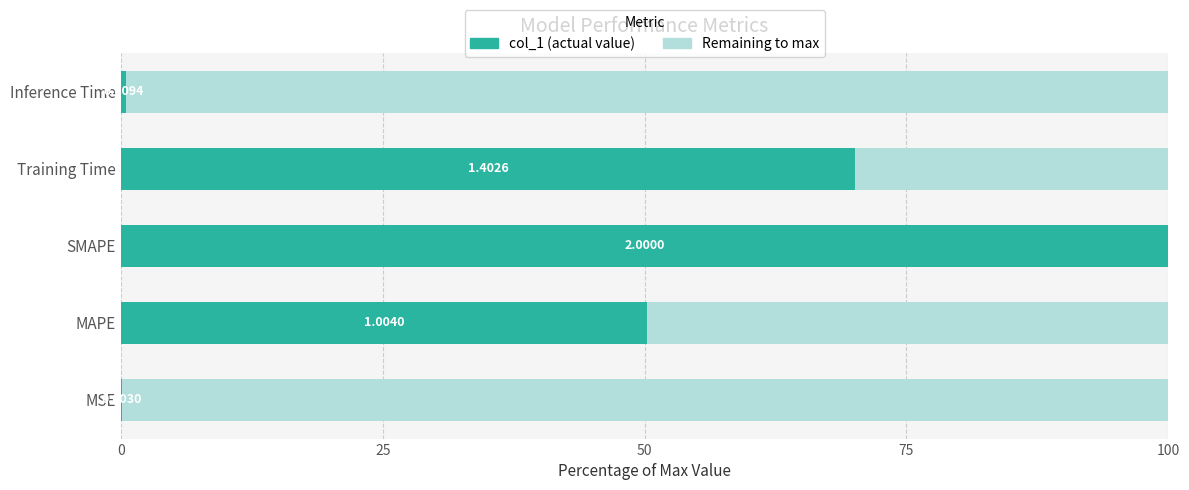

What is the value of the 5th bar from the left?

0.5